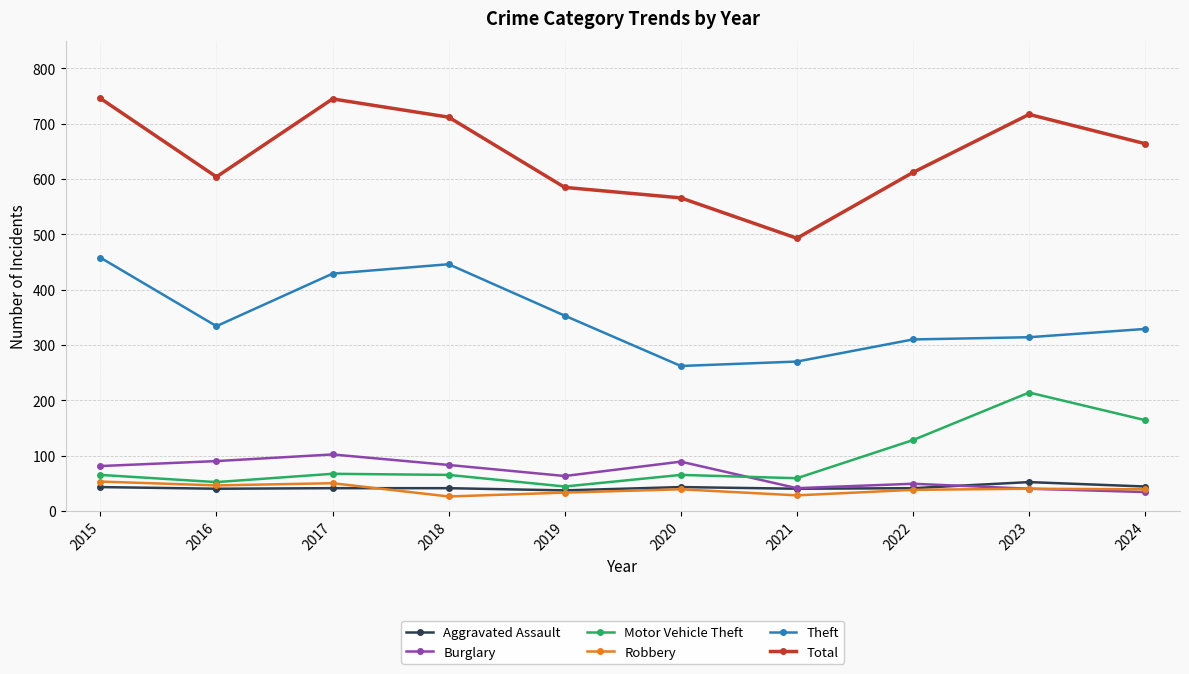

At which category does Theft reach its first local valley?

2016